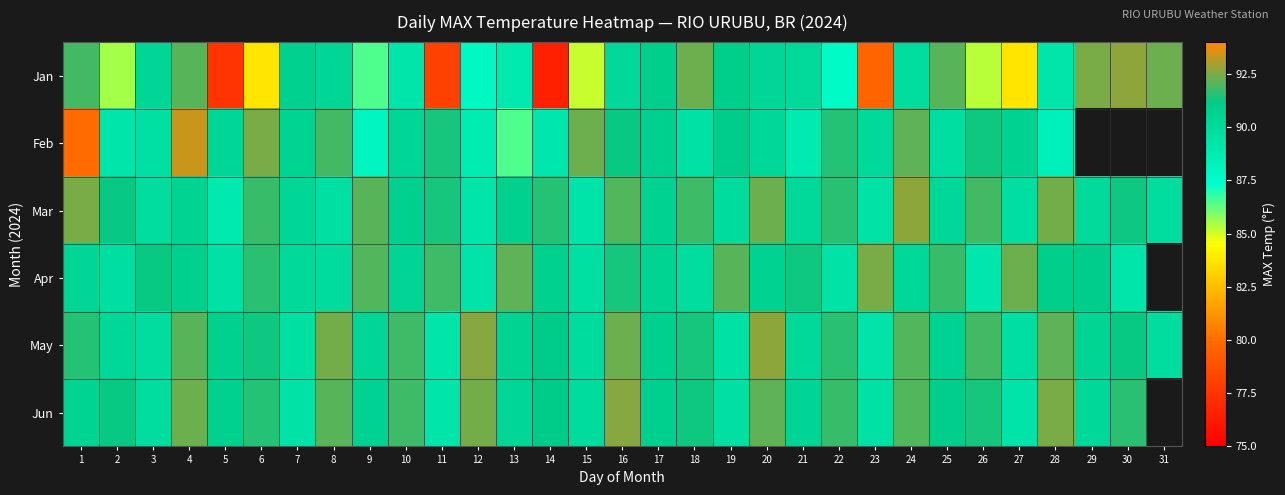

At which category does the chart reach its minimum across all series?

14